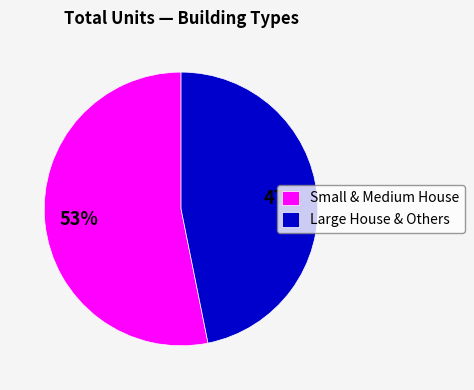

What is the smallest slice in the pie chart?

Large House & Others